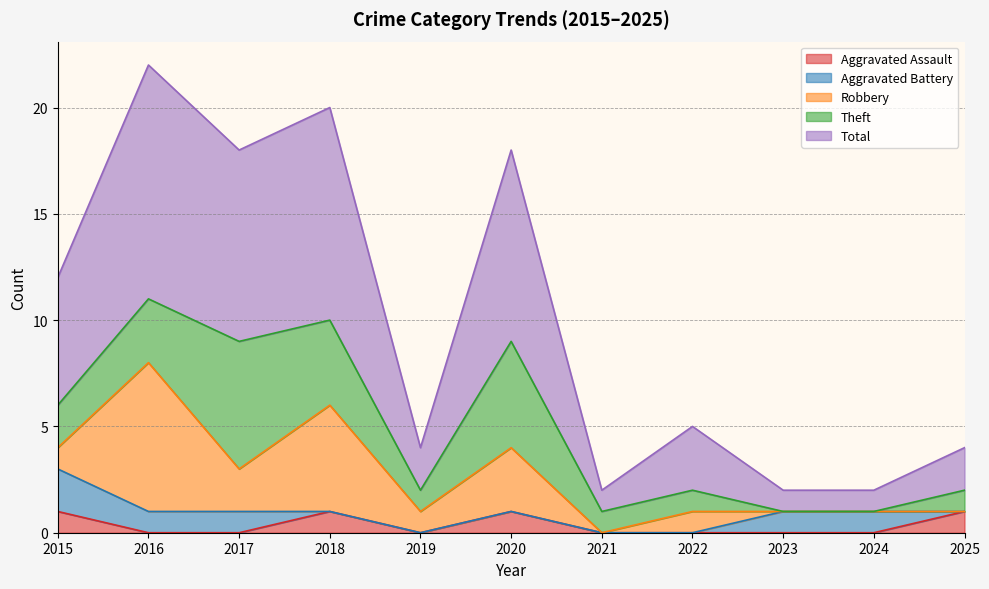

How many values in the Theft series exceed 1?

5